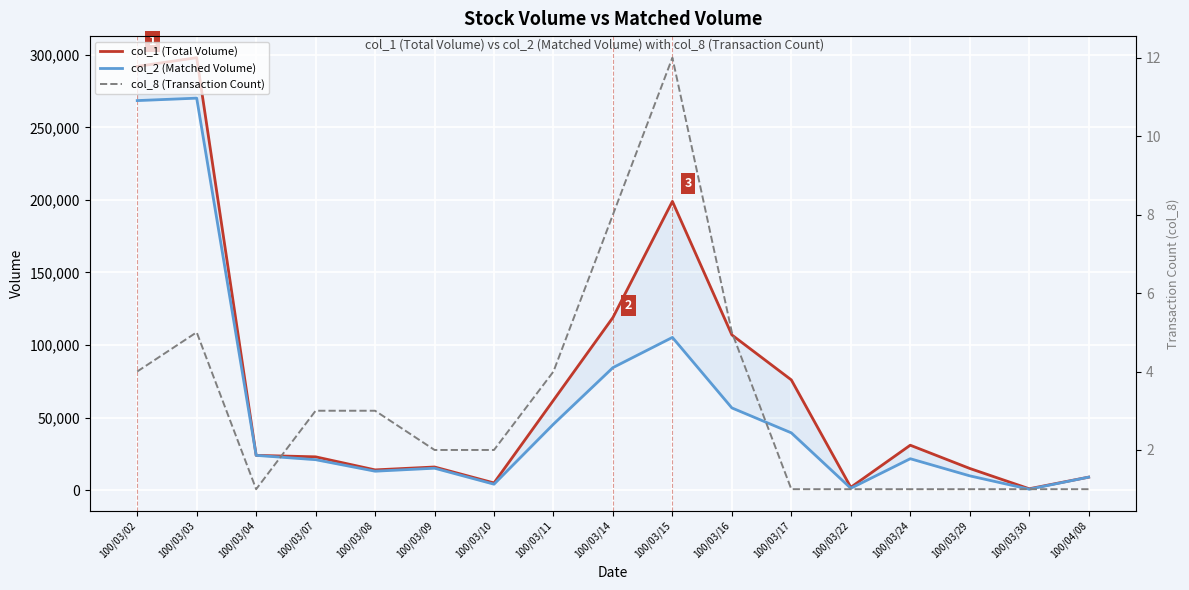

True or false: col_8 (Transaction Count) and col_2 (Matched Volume) cross at least once.

False